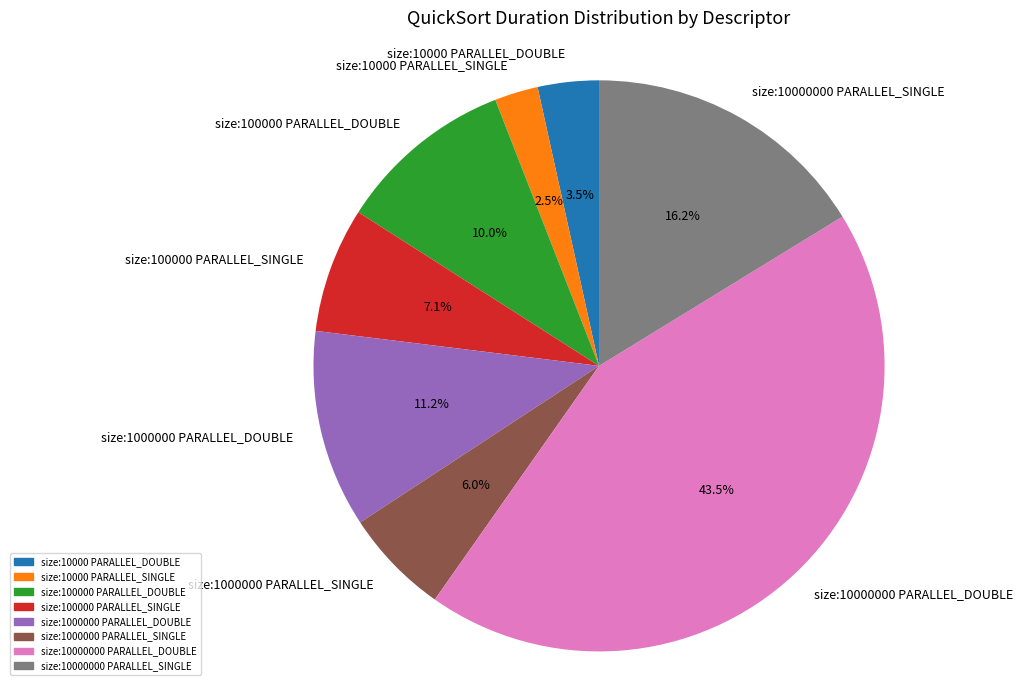

To the nearest percent, what is the combined percentage of size:100000 PARALLEL_SINGLE and size:100000 PARALLEL_DOUBLE?

17%